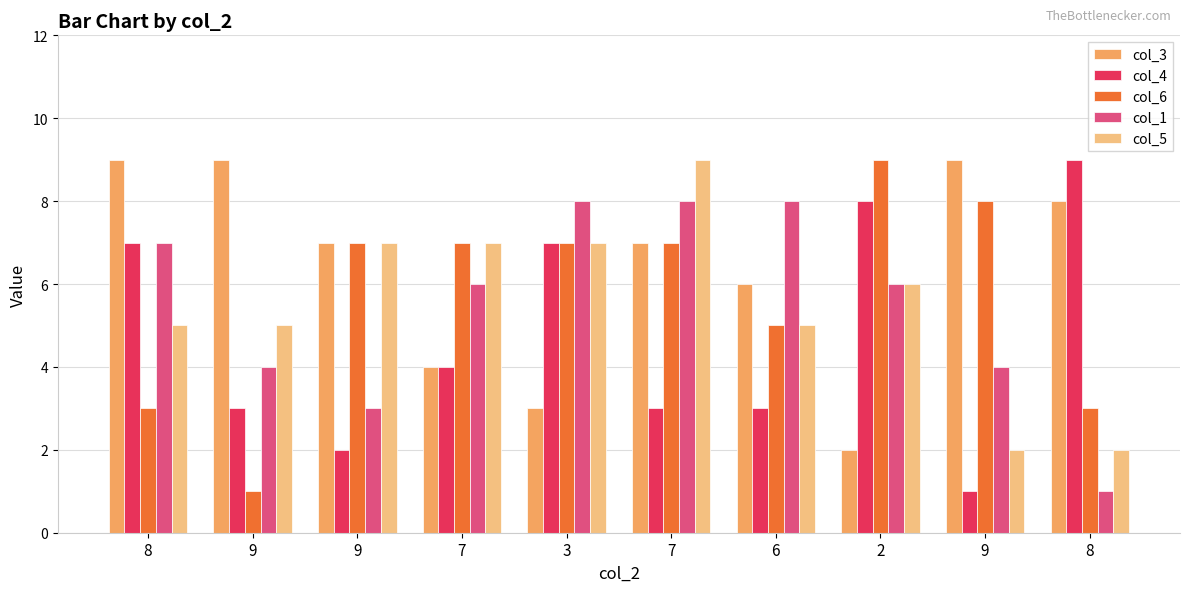

Rank the categories by col_5 value from lowest to highest.

9, 8, 8, 9, 6, 2, 9, 7, 3, 7